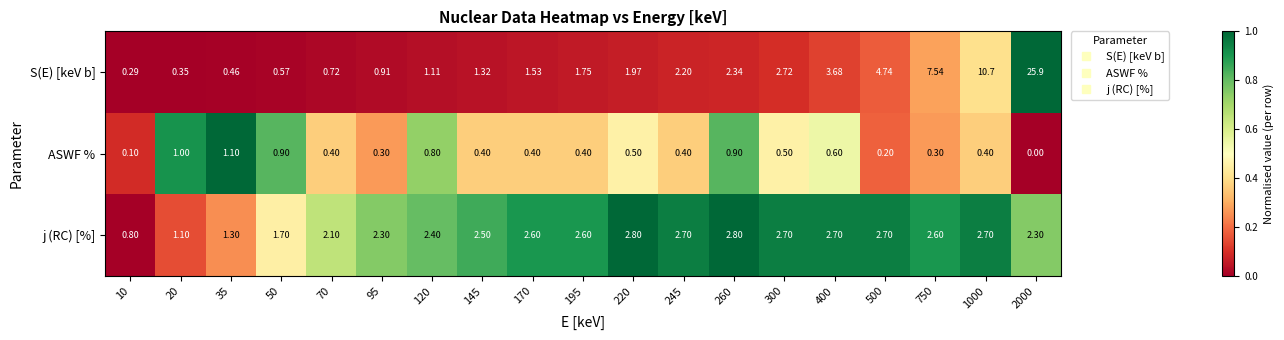

Which category has the lowest value across all series?

2000